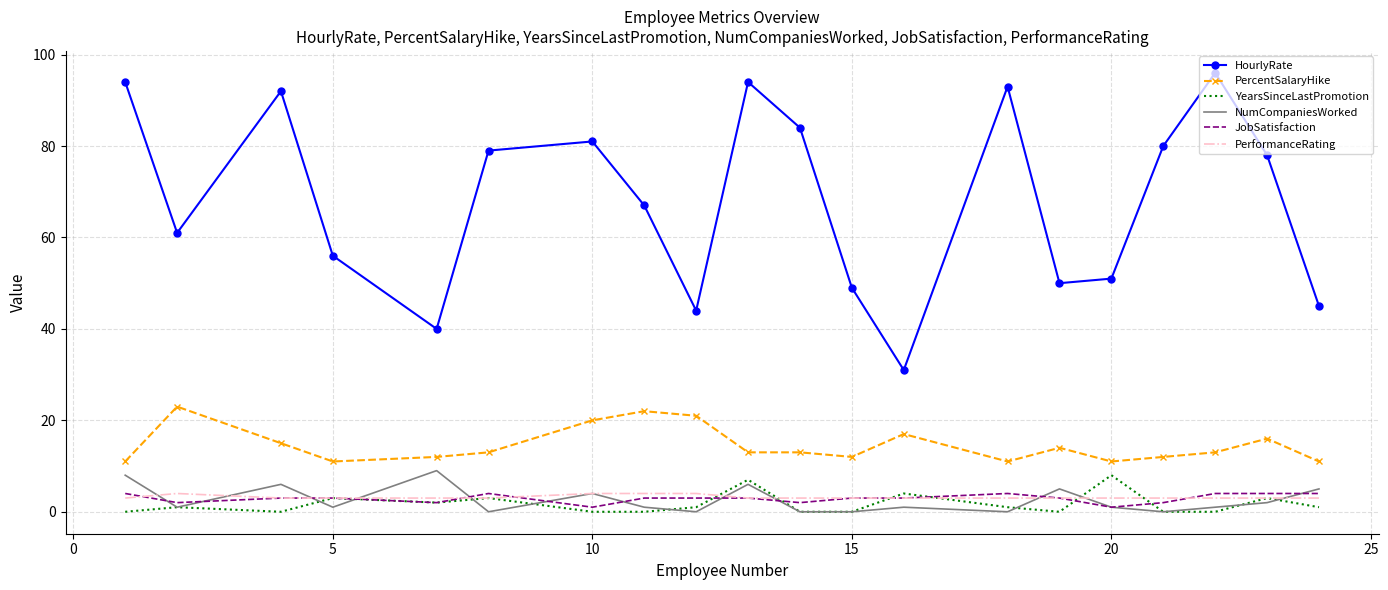

What is the maximum value shown in the chart?

96